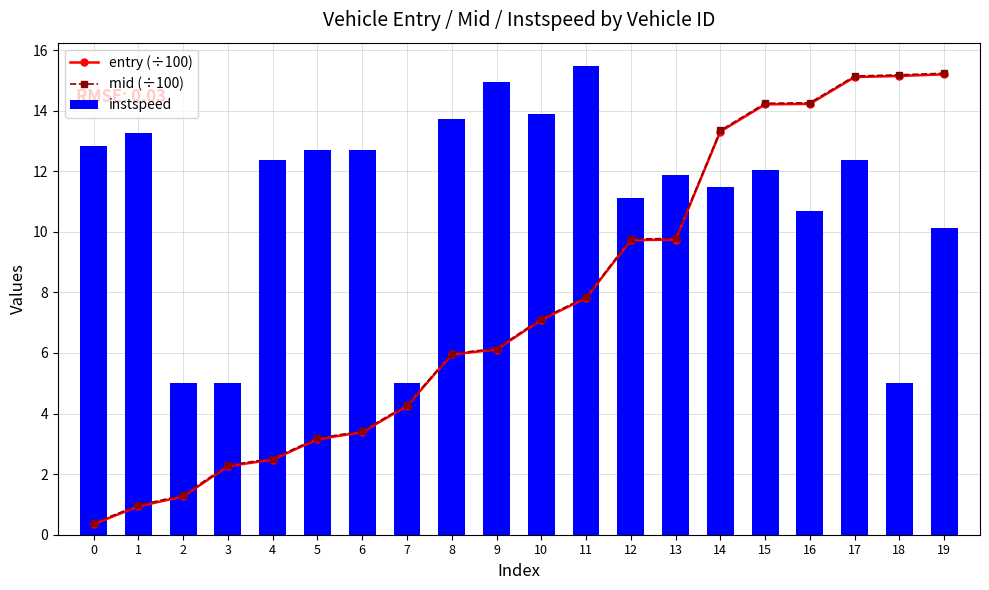

Between 5 and 15, which is larger?

15